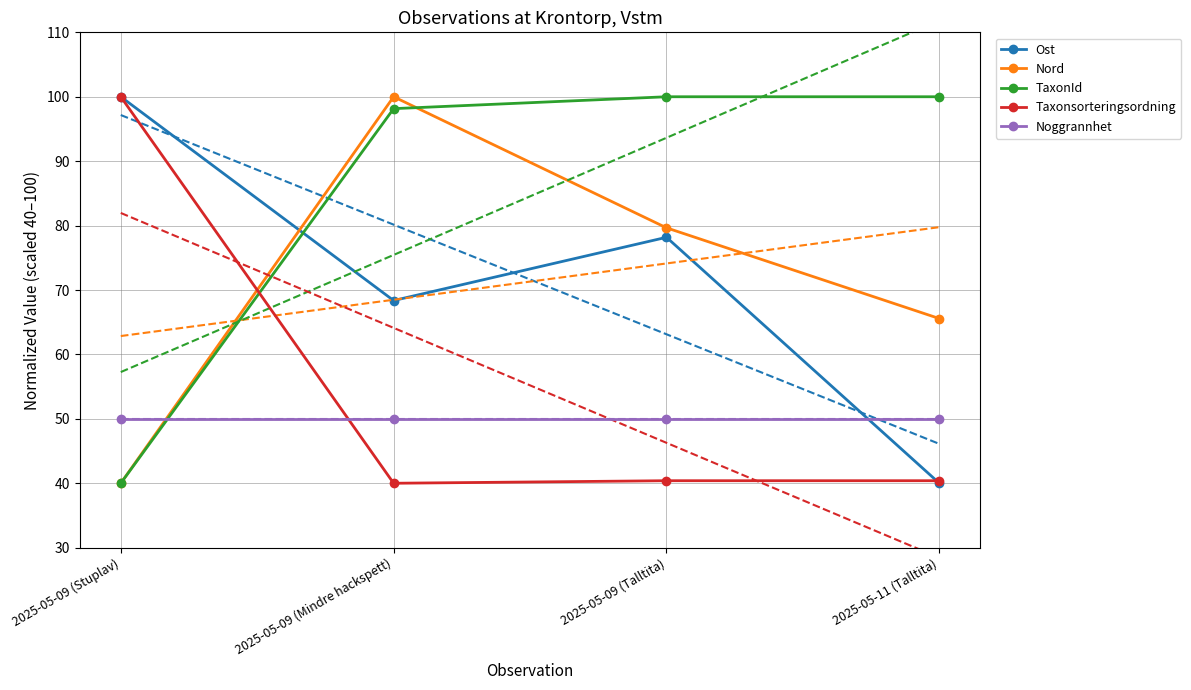

At how many categories does at least one series exceed 52?

4